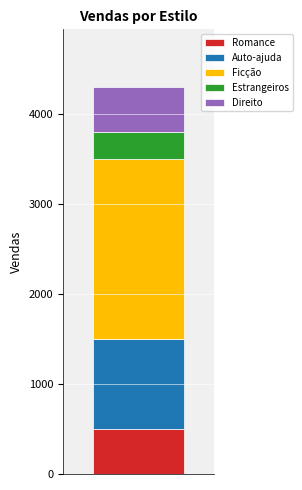

What is the highest value of the Romance series?

500